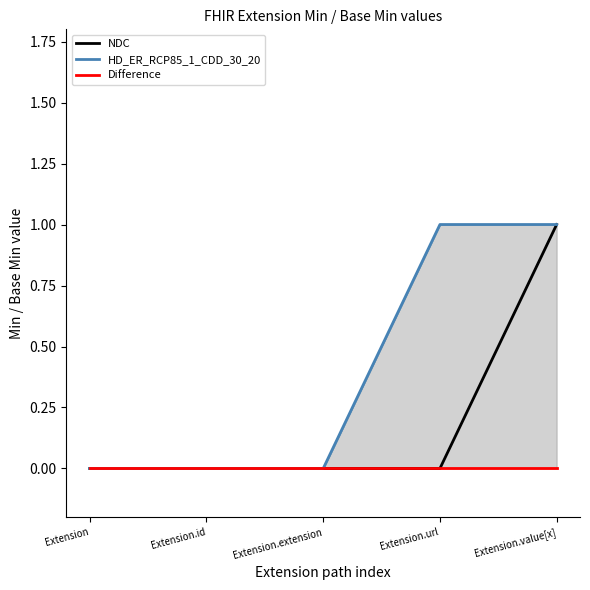

How many lines are shown in the chart?

3